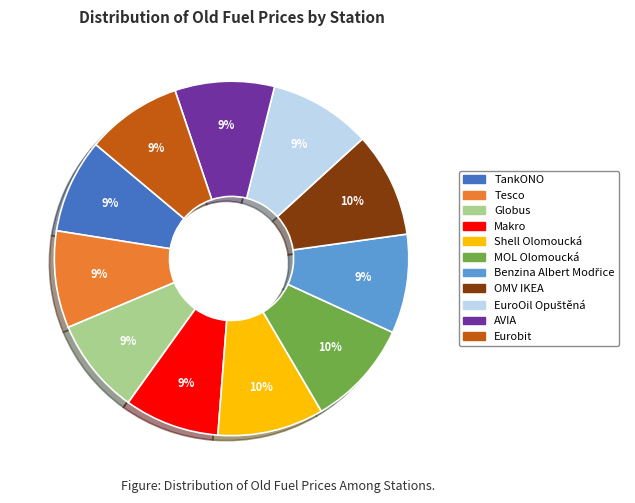

True or false: Globus accounts for 9% of the total.

True